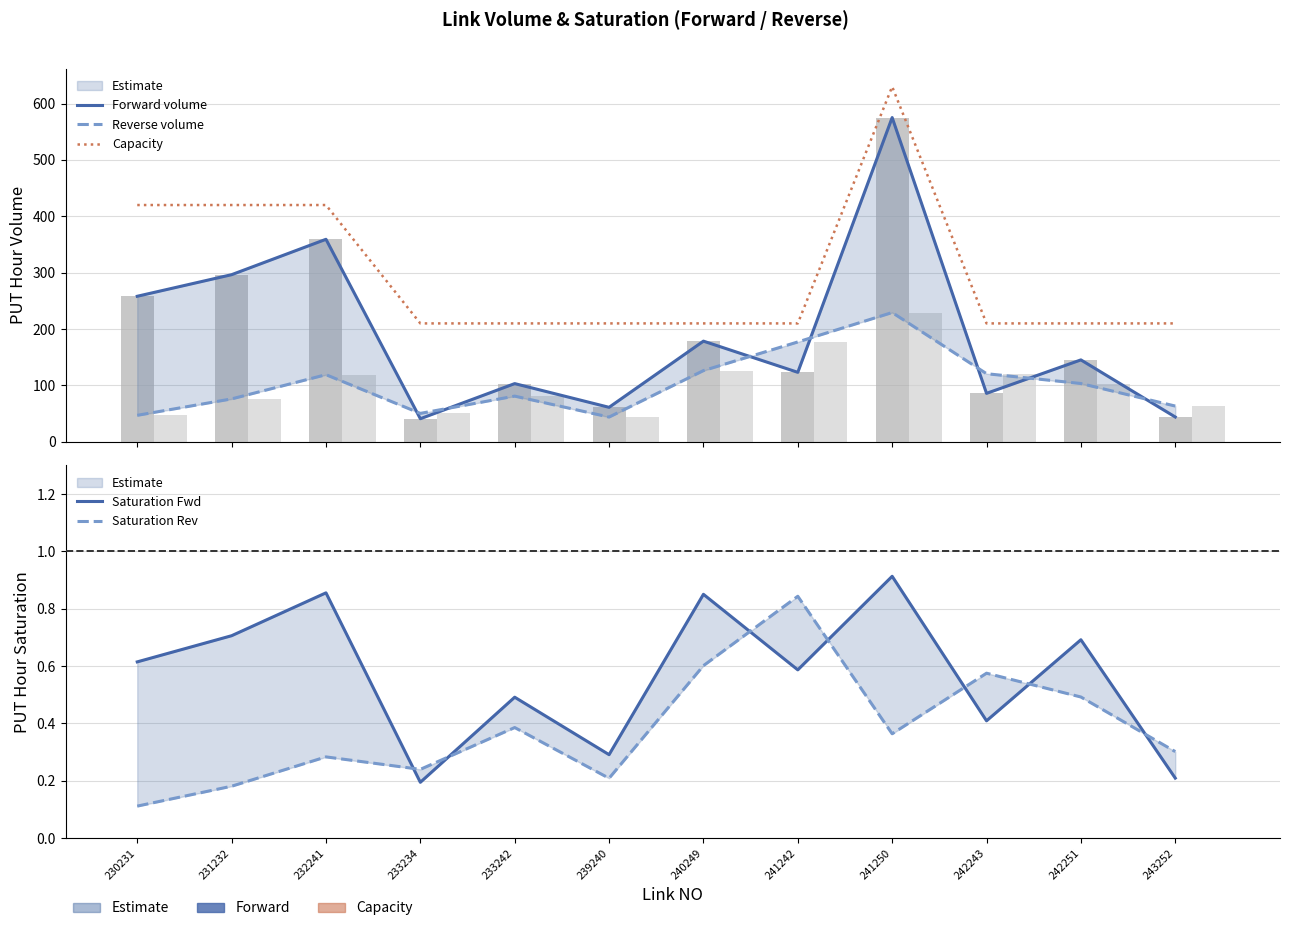

What is the sum of the Reverse volume values at 242243 and 242251?

224.1